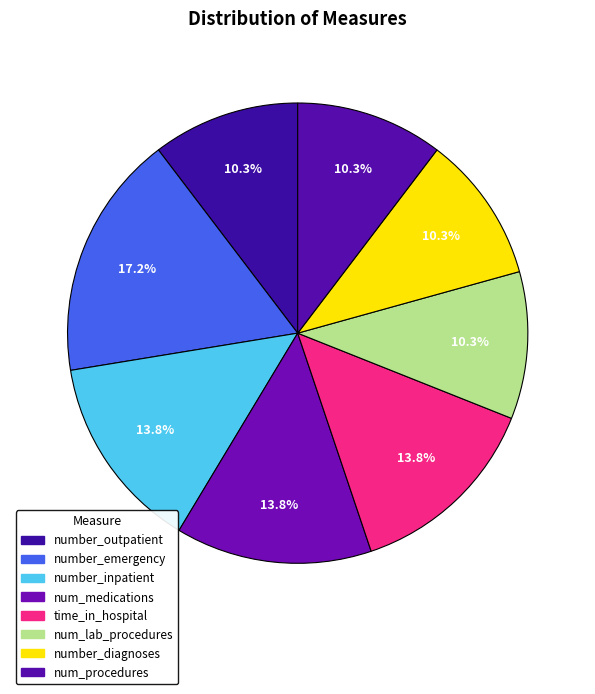

How many slices are in this pie chart?

8